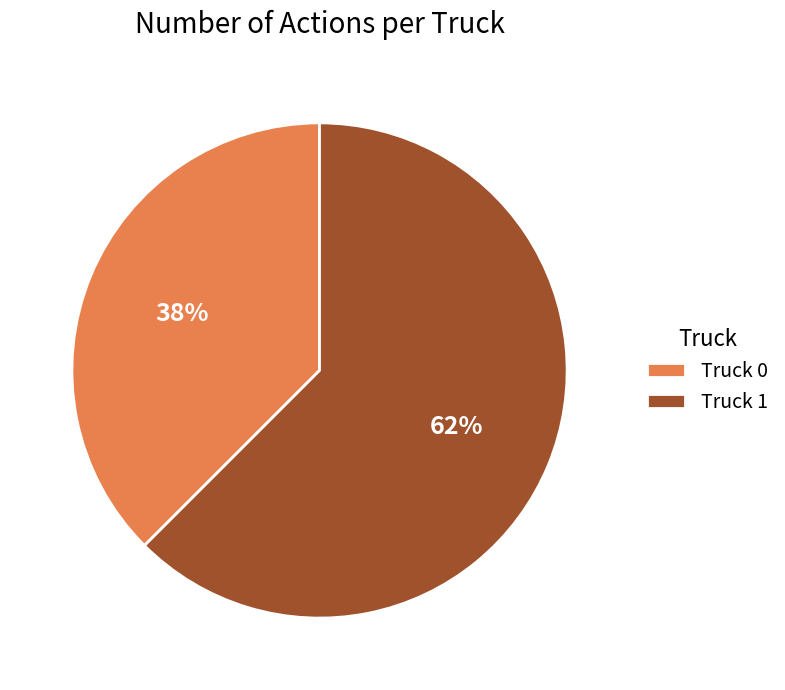

Does any single category account for the majority?

Yes